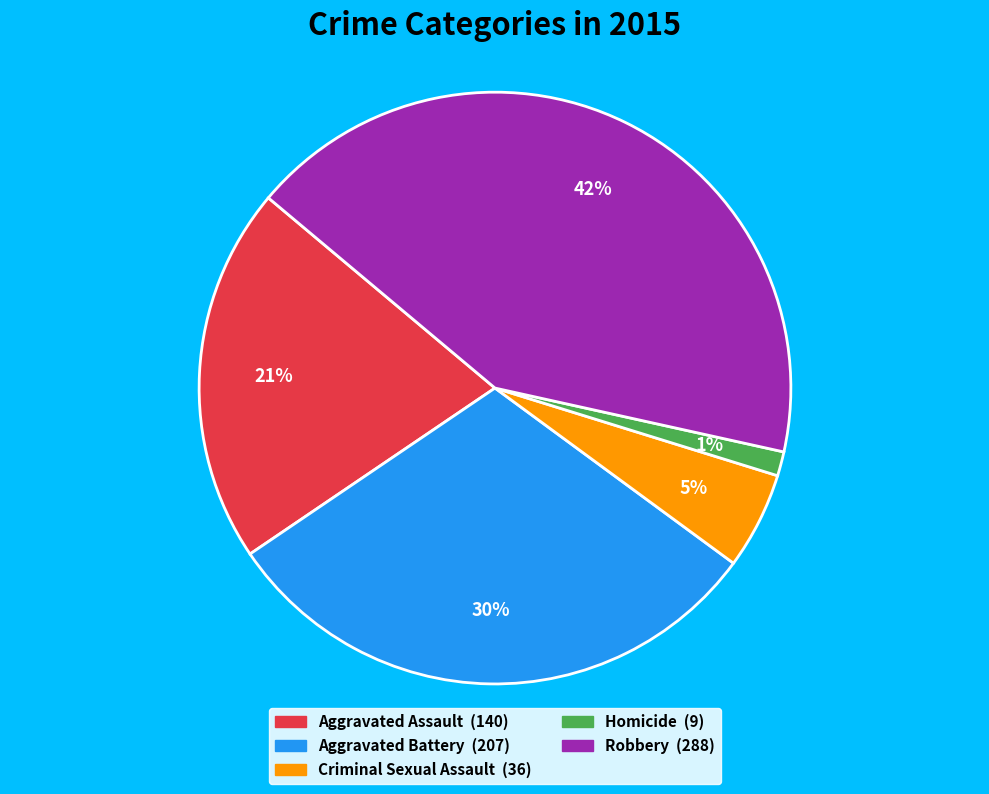

Is there a majority slice in this chart?

No